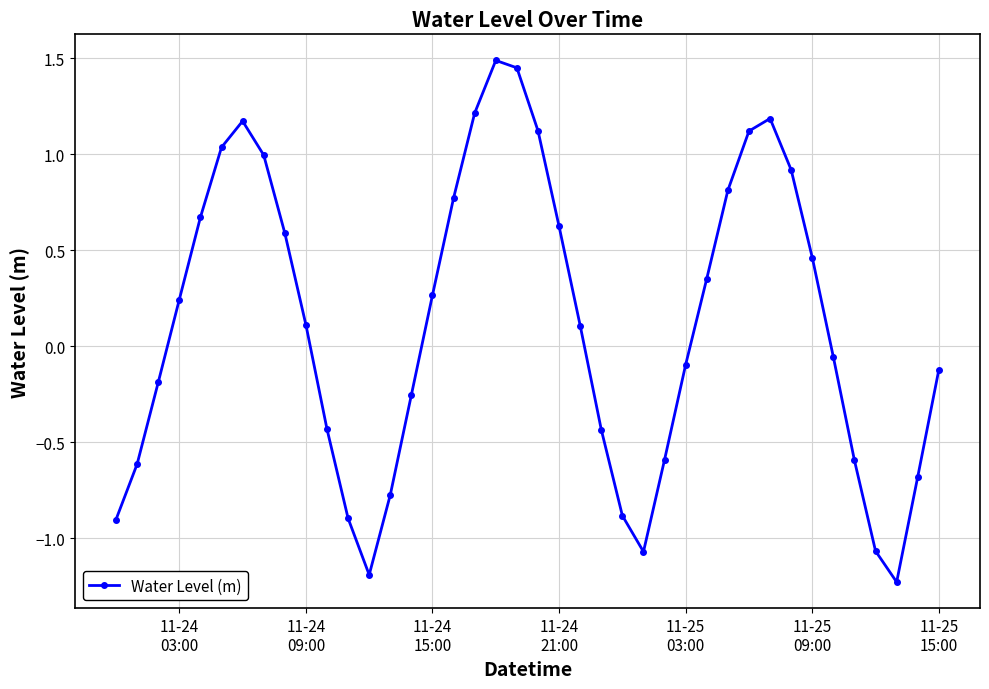

What is the difference between the maximum and minimum values?

2.7